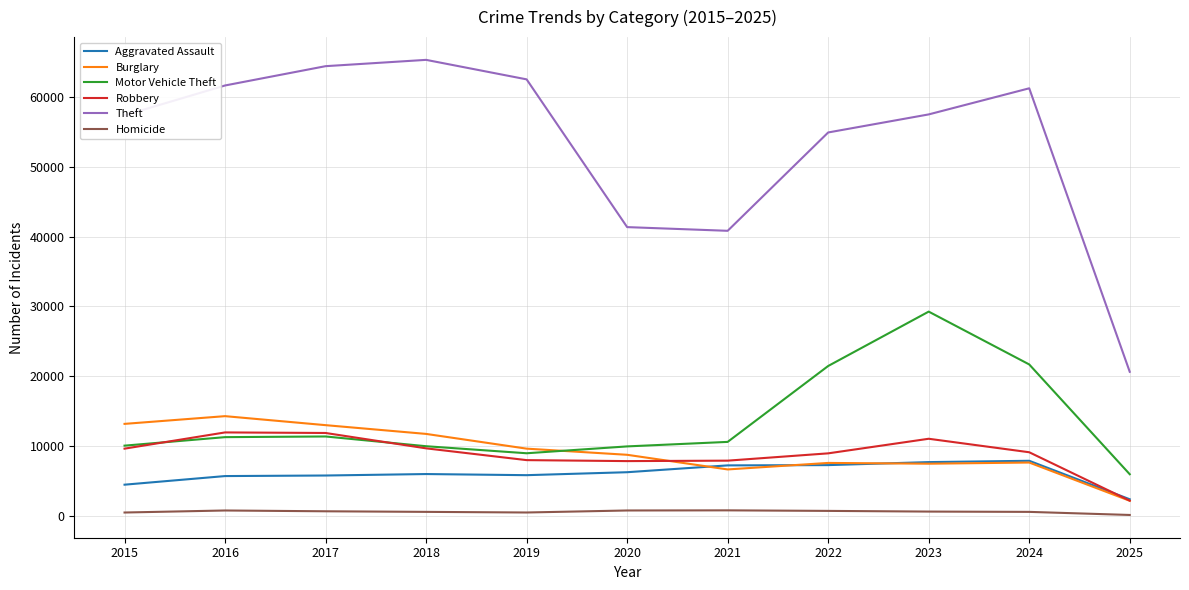

Which series has the largest total across all categories?

Theft